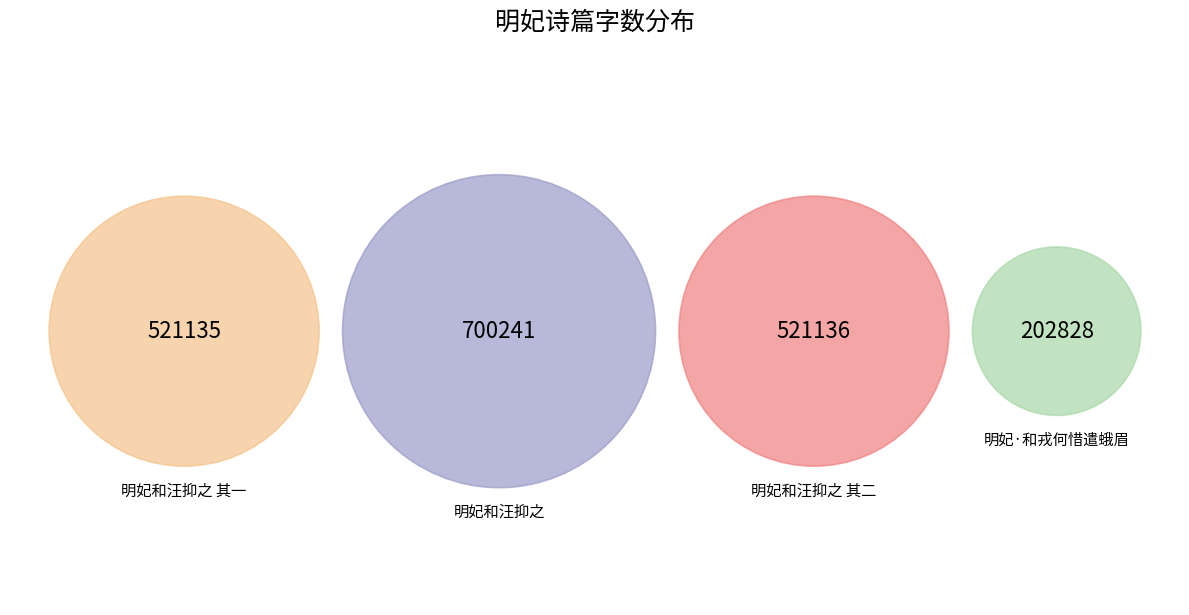

To the nearest percent, what is the difference between the largest and smallest slice percentages?

26%